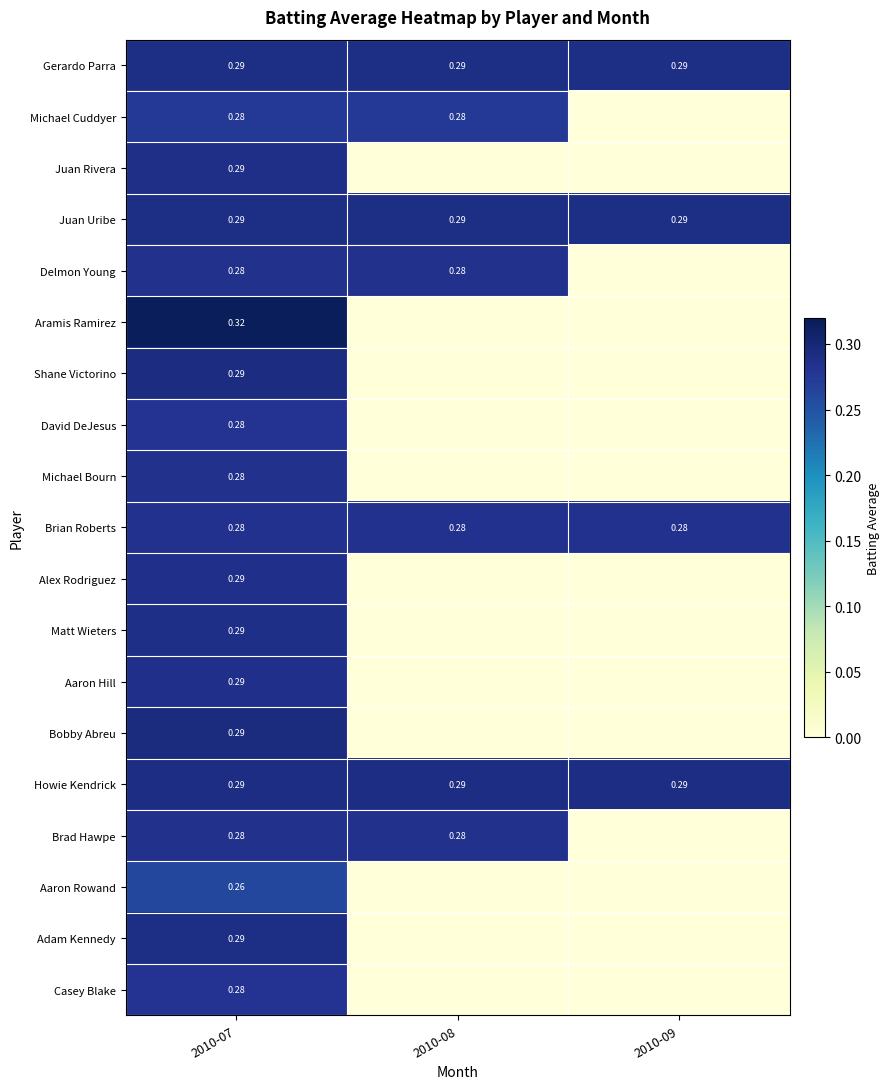

Which series has the largest range (max minus min)?

Aramis Ramirez